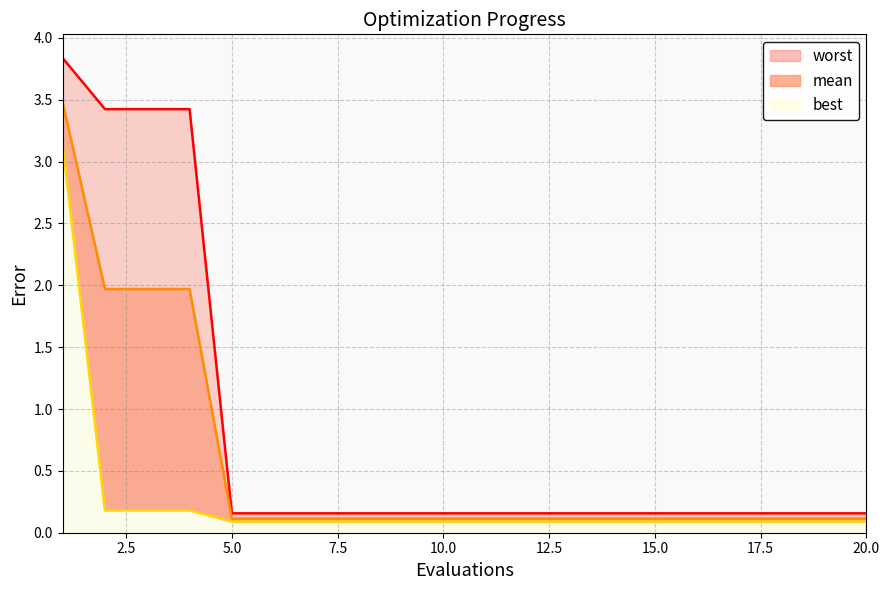

The value of mean at 8 is 0.1. True or false?

True